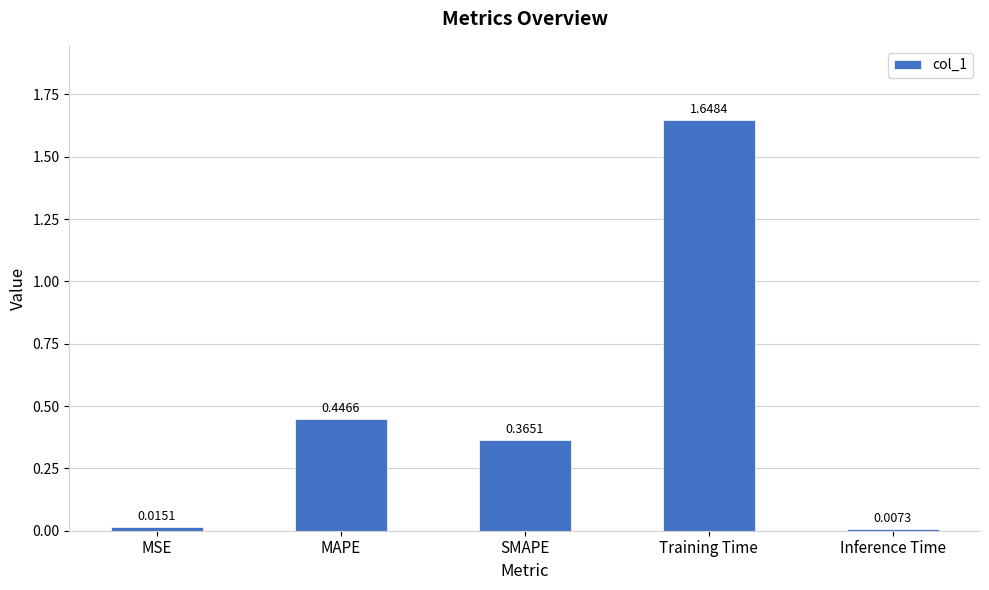

At which label is the value closest to 0?

Inference Time